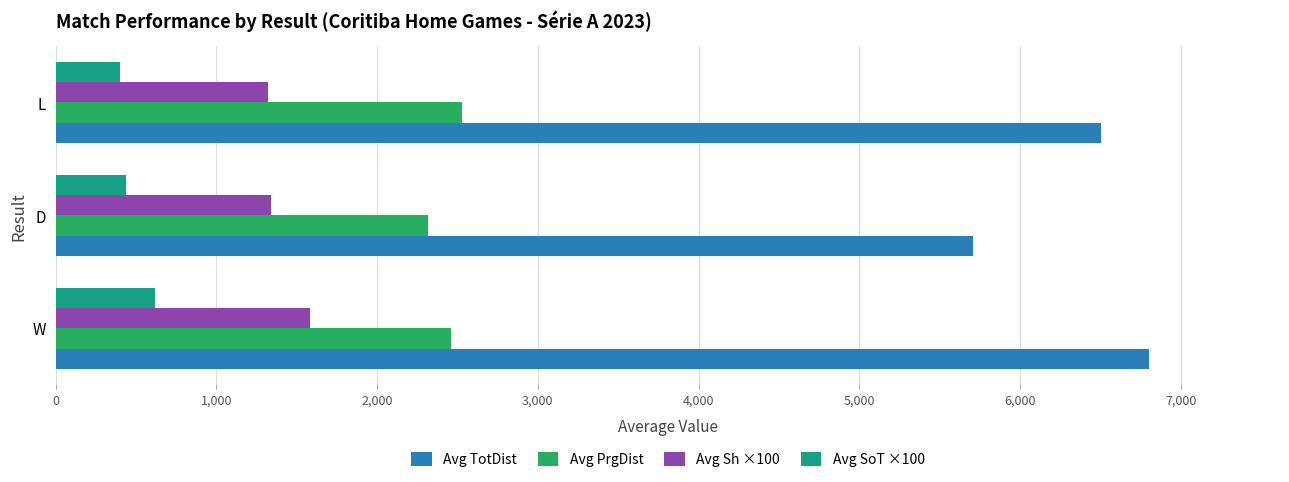

Is the value of Avg Sh ×100 at L greater than the value of Avg PrgDist at D?

No